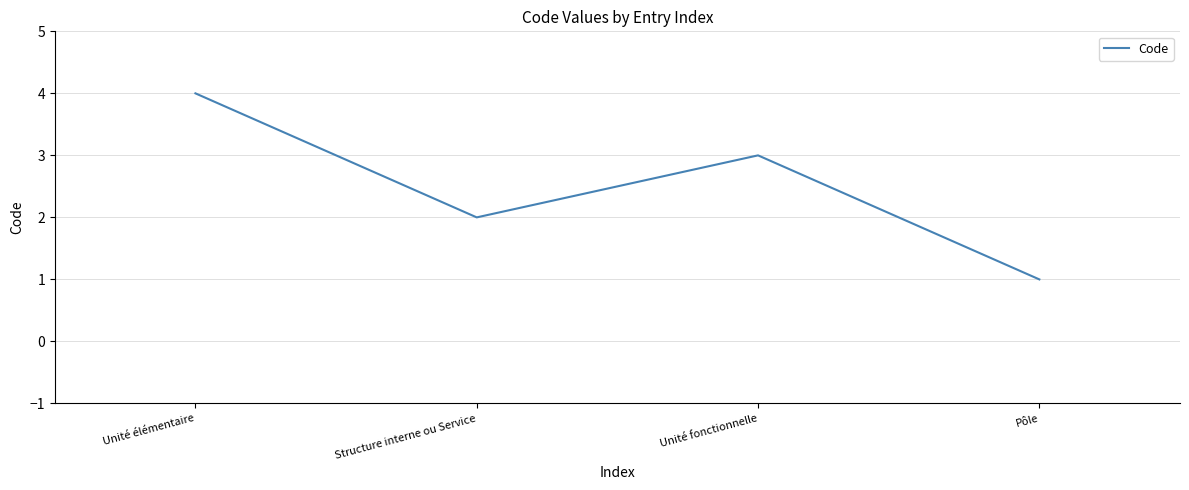

Rank the categories by value from lowest to highest.

Pôle, Structure interne ou Service, Unité fonctionnelle, Unité élémentaire